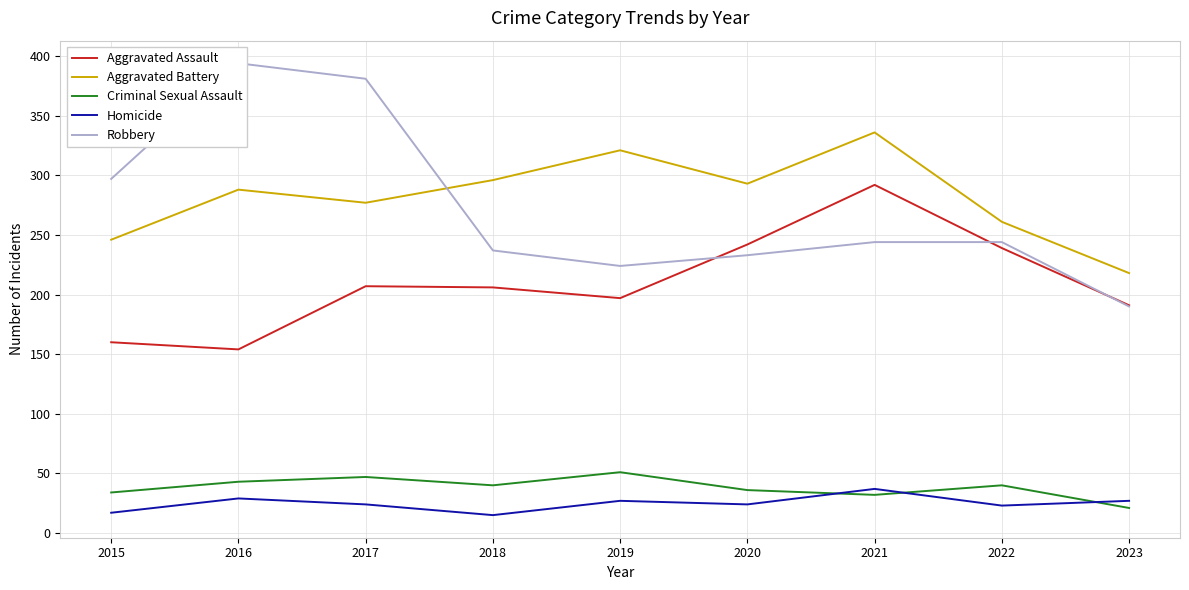

How many interior local valleys does the Criminal Sexual Assault series have?

2